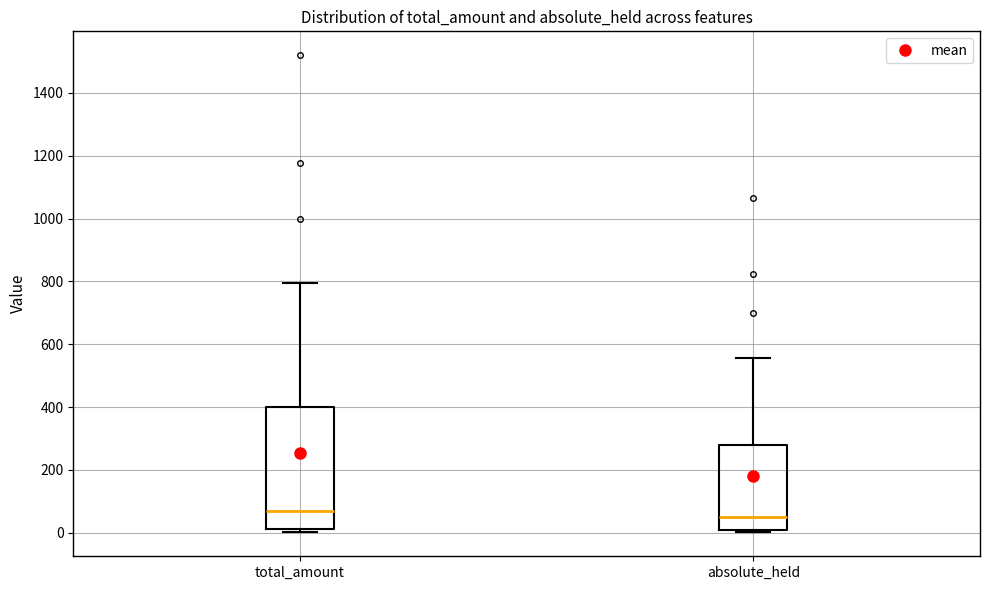

Which box is the tallest, from its lower edge to its upper edge?

total_amount